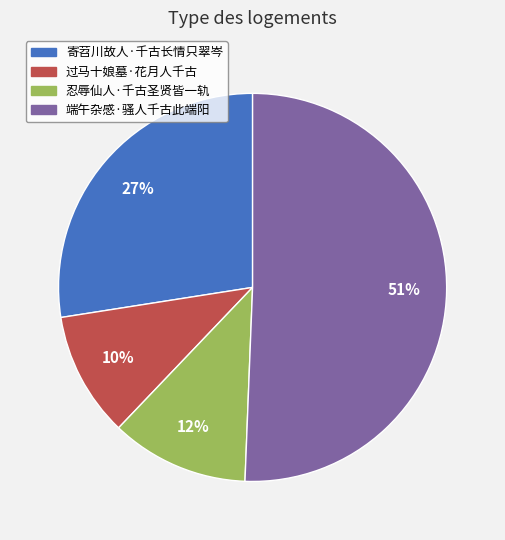

Which has a higher value, 端午杂感·骚人千古此端阳 or 忍辱仙人·千古圣贤皆一轨?

端午杂感·骚人千古此端阳